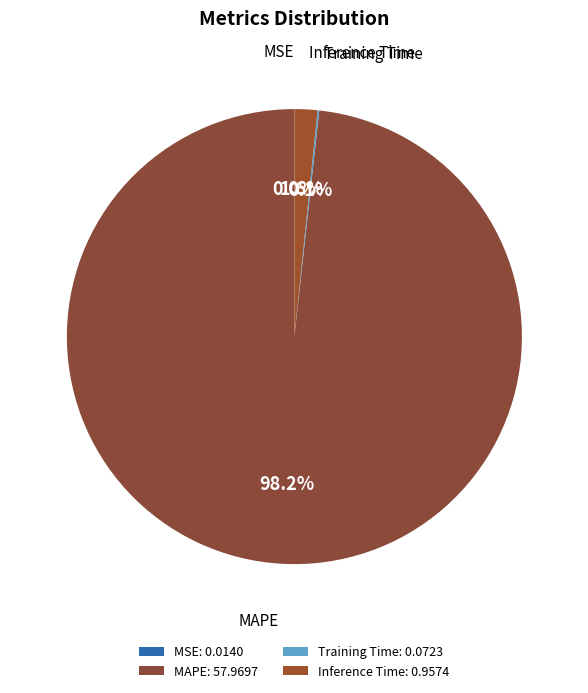

True or false: Inference Time accounts for 2% of the total.

True